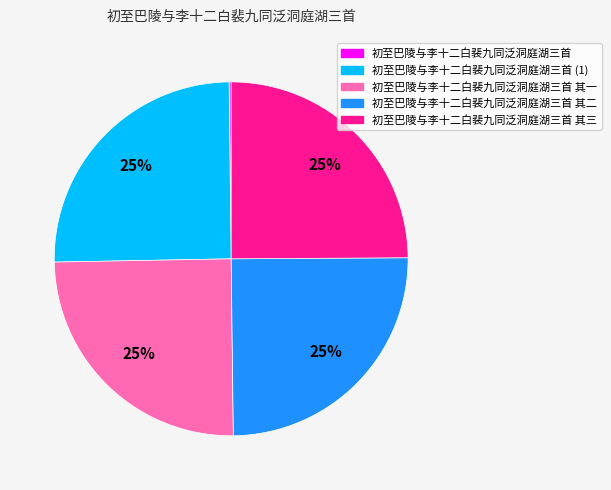

To the nearest percent, what is the average slice percentage?

20%